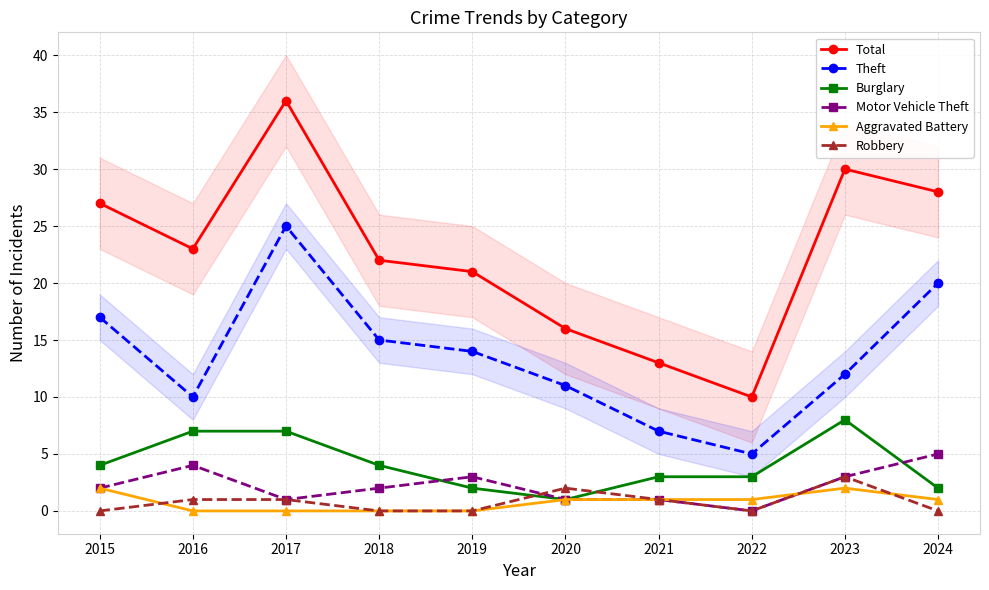

How many values in the Burglary series exceed 4?

3